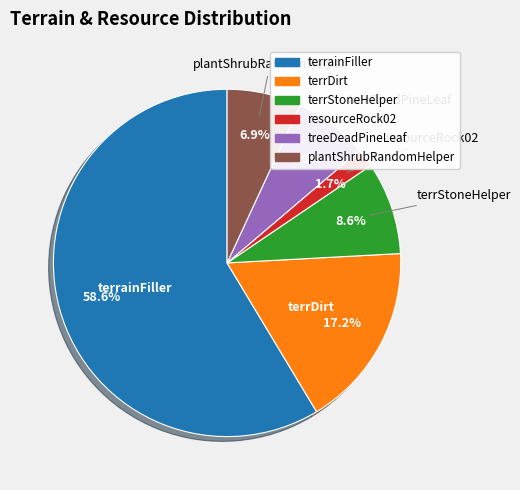

To the nearest percent, what is the difference between the largest and smallest slice percentages?

57%